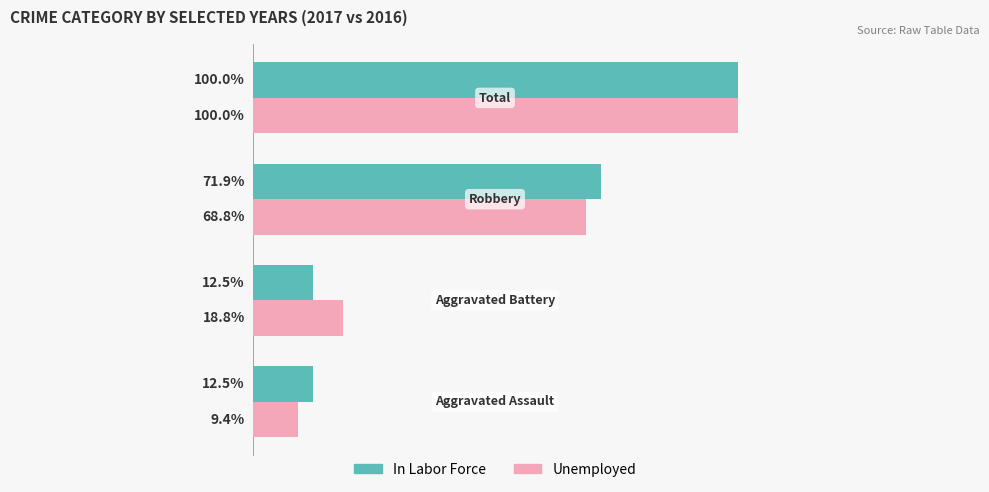

Reading left to right, extract all data points from this chart.

In Labor Force: 4	4	23	32
Unemployed: 3	6	22	32